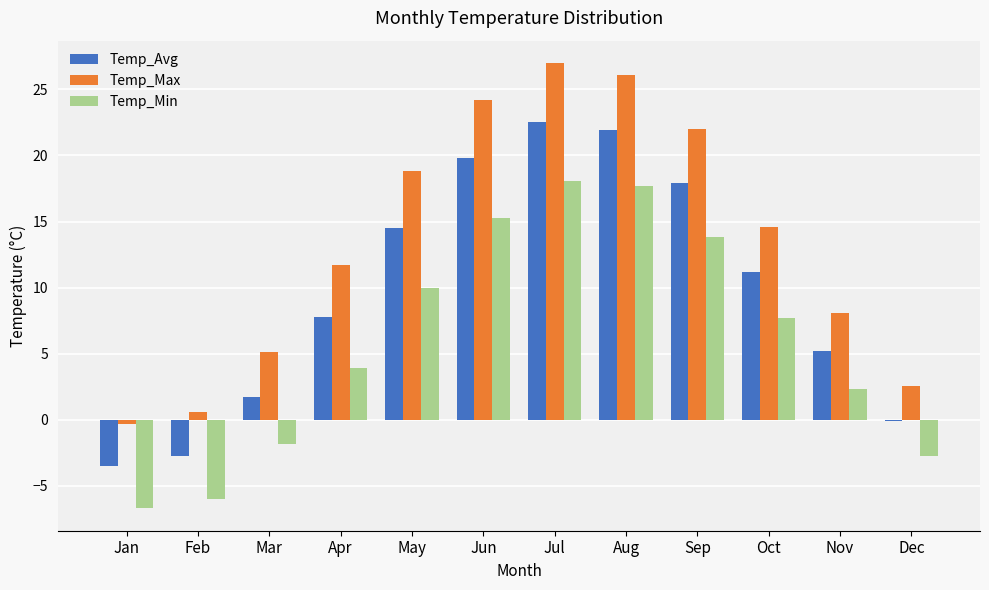

What is the maximum value for Temp_Avg?

22.5